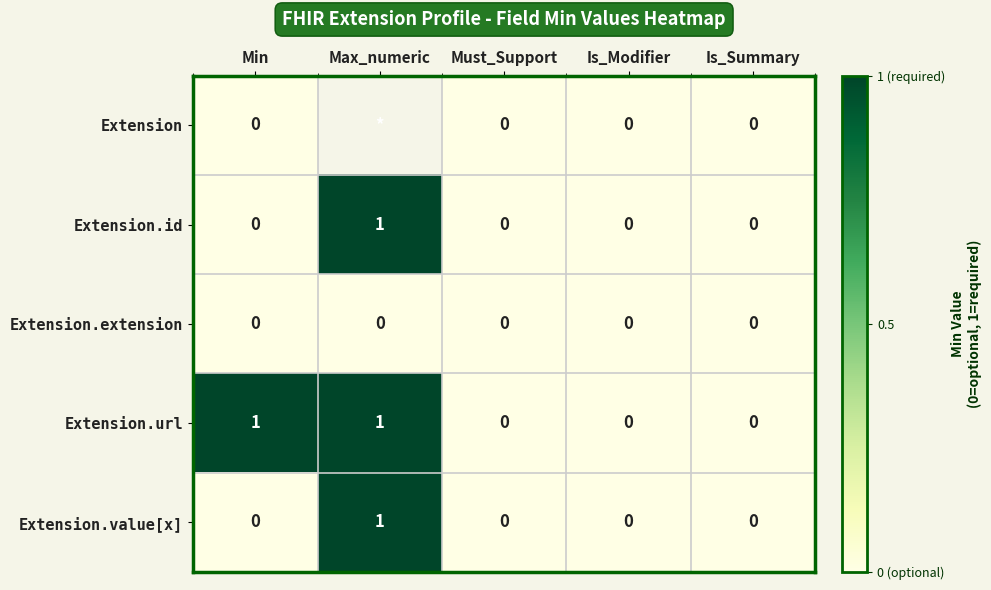

How many Extension.value[x] values are between 0 and 1?

5